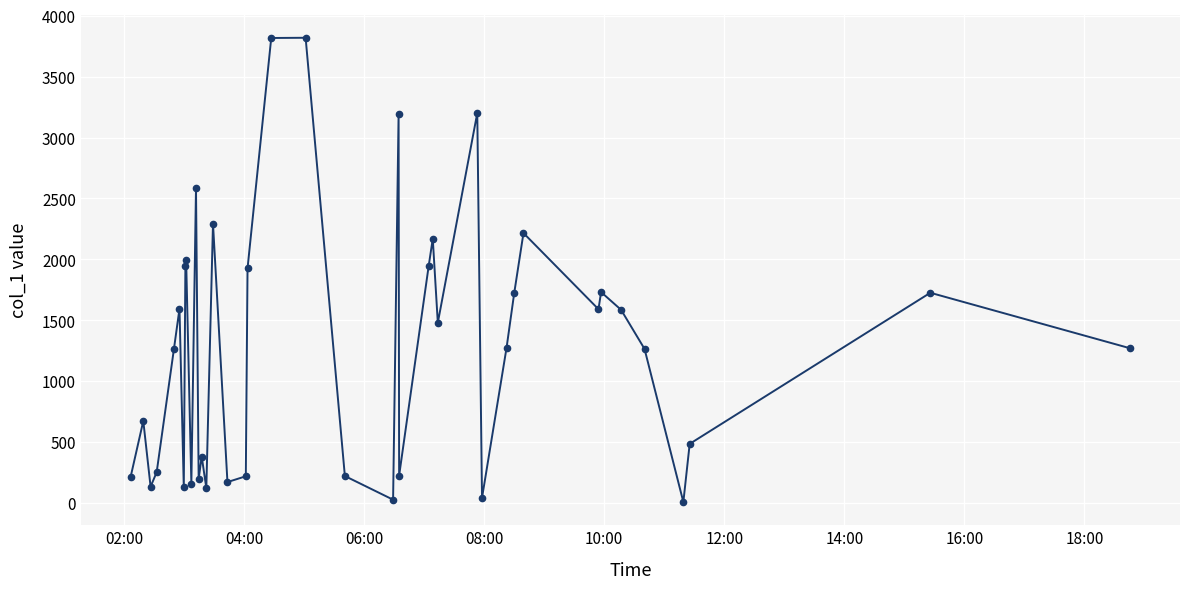

How many interior local valleys (lower than both neighbors) does the data have?

12